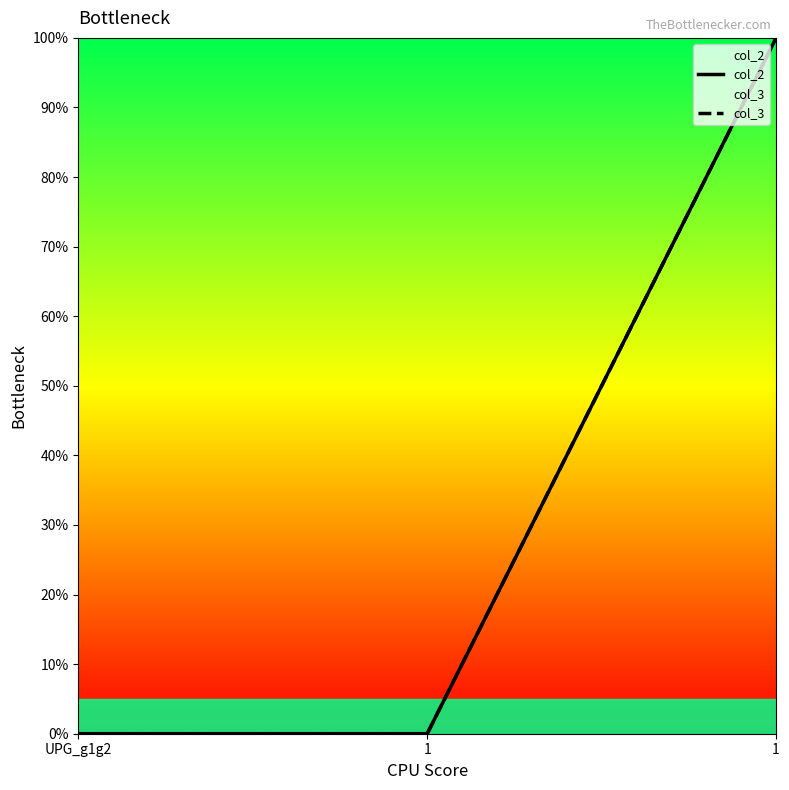

List the labels in order of col_2 value, smallest first.

UPG_g1g2, 1, 1